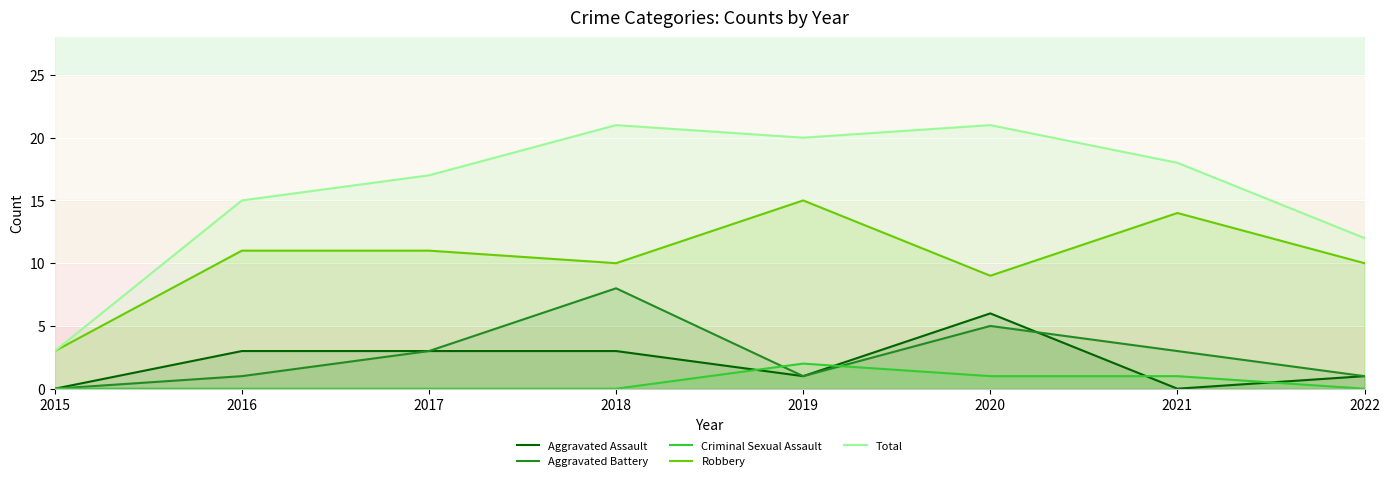

Reading left to right, list all the values displayed in this chart.

Aggravated Assault: 2015=0	2016=3	2017=3	2018=3	2019=1	2020=6	2021=0	2022=1
Aggravated Battery: 2015=0	2016=1	2017=3	2018=8	2019=1	2020=5	2021=3	2022=1
Criminal Sexual Assault: 2015=0	2016=0	2017=0	2018=0	2019=2	2020=1	2021=1	2022=0
Robbery: 2015=3	2016=11	2017=11	2018=10	2019=15	2020=9	2021=14	2022=10
Total: 2015=3	2016=15	2017=17	2018=21	2019=20	2020=21	2021=18	2022=12